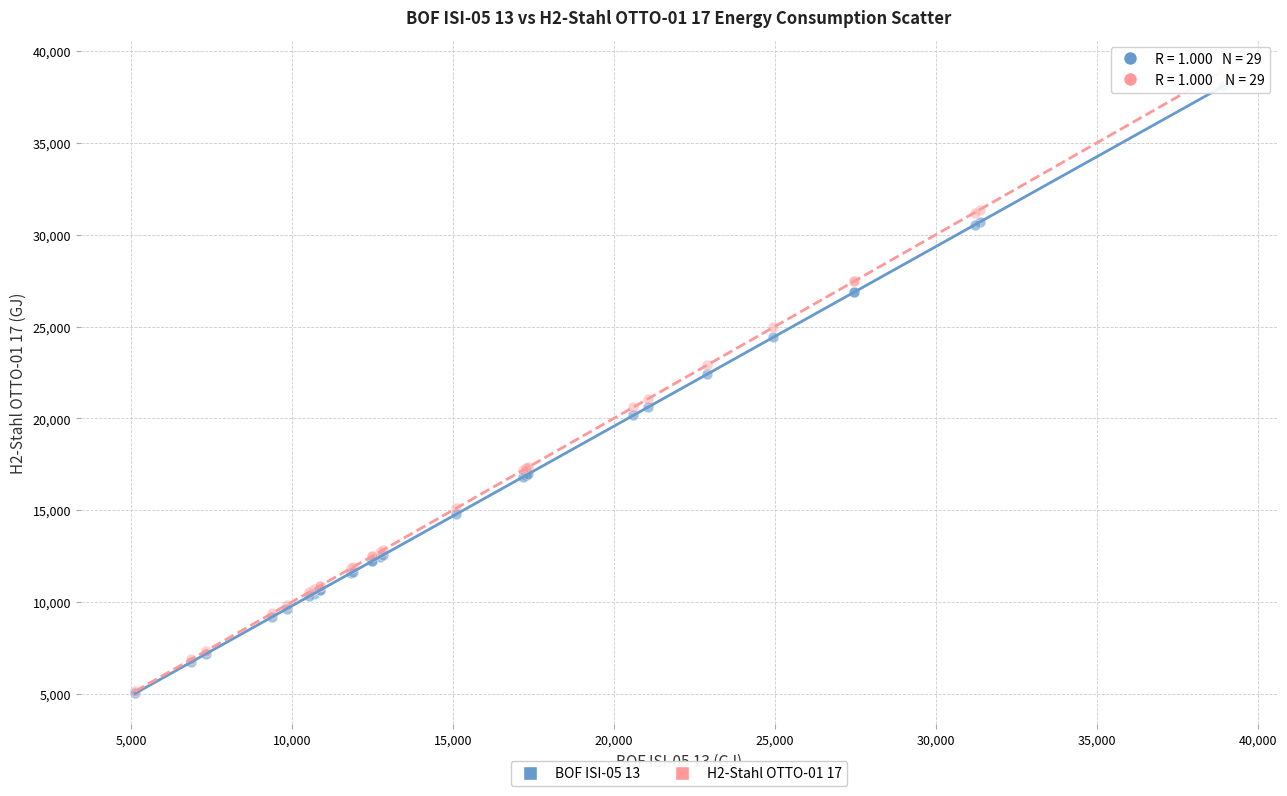

Which series has the widest spread of Y values?

H2-Stahl OTTO-01 17